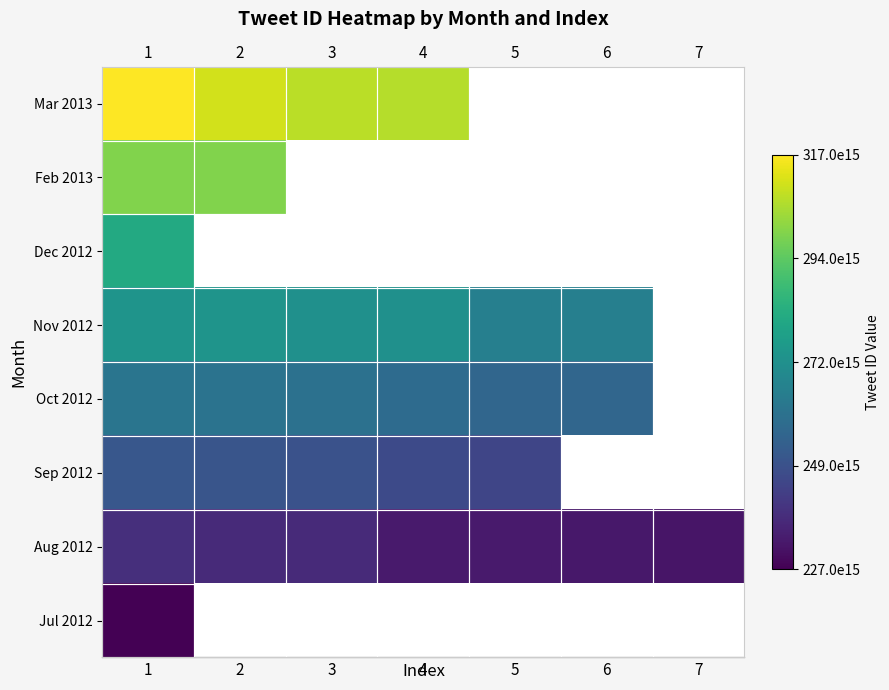

What is the maximum value shown in the chart?

317241042099400704.0